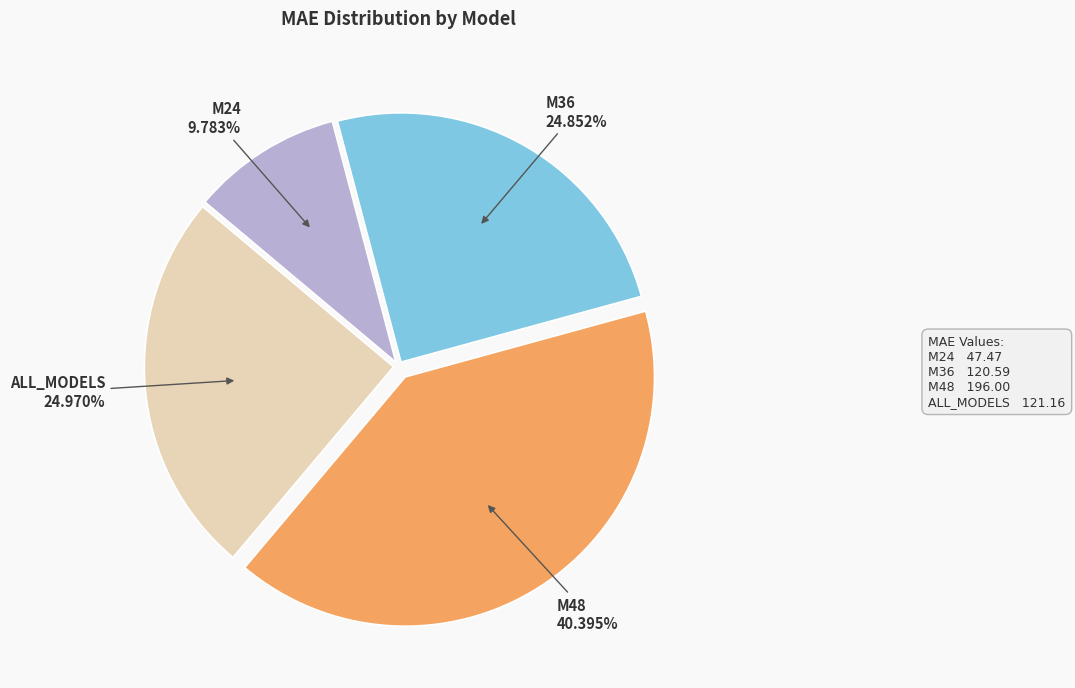

The ALL_MODELS slice represents 38% of the pie. True or false?

False